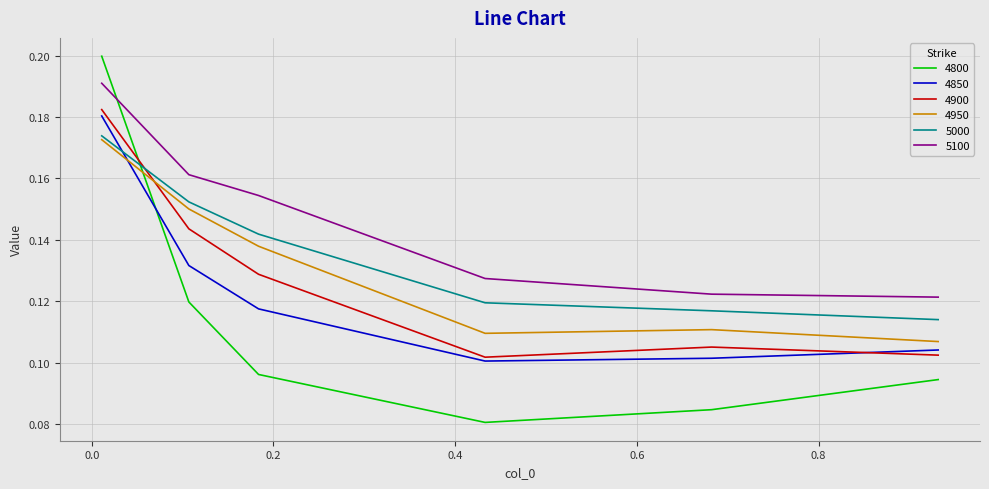

Which series has the largest range (max minus min)?

4800